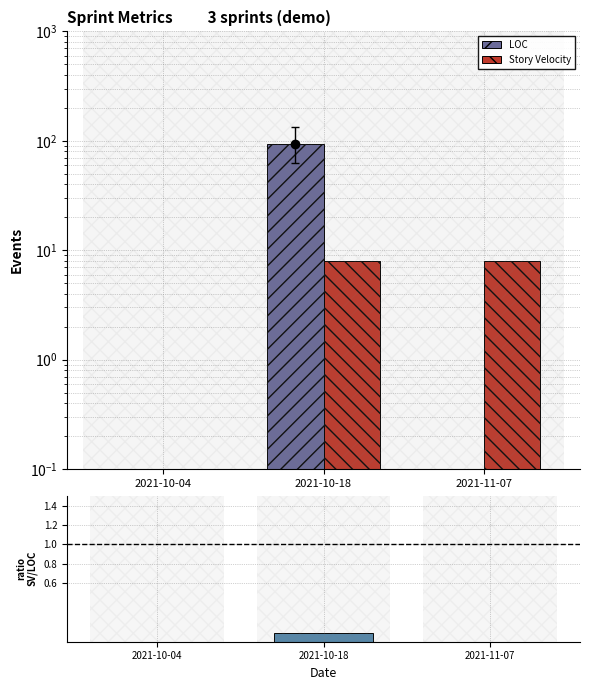

The value of Story Velocity at 2021-11-07 is 8.0. True or false?

True